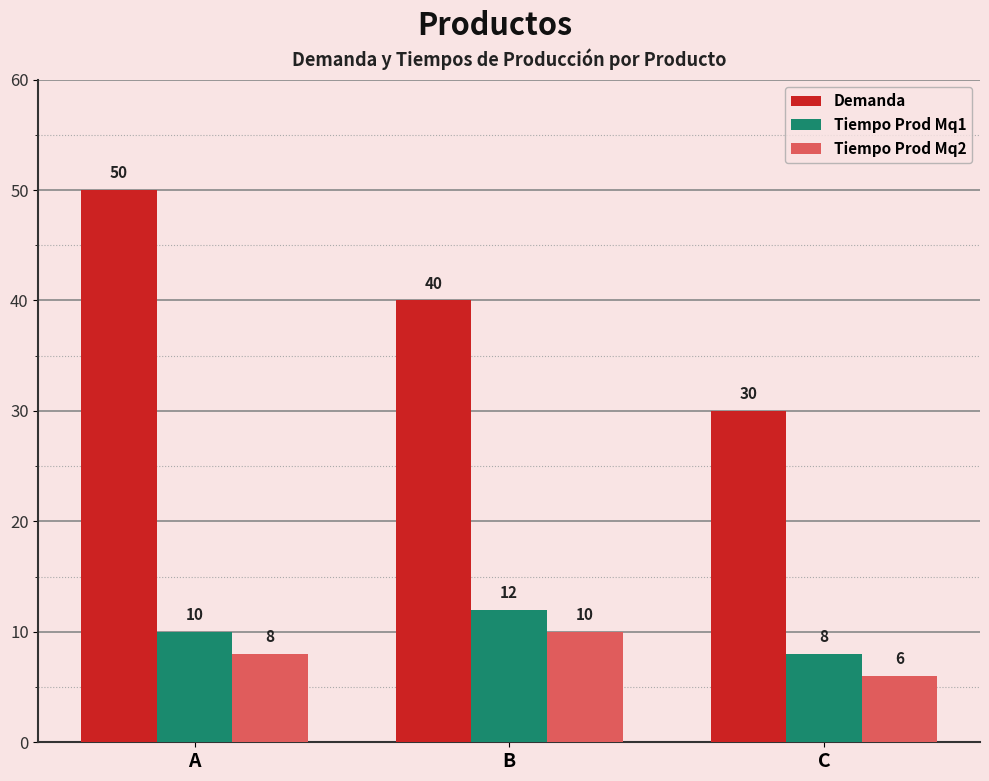

Which series has the largest total across all categories?

Demanda